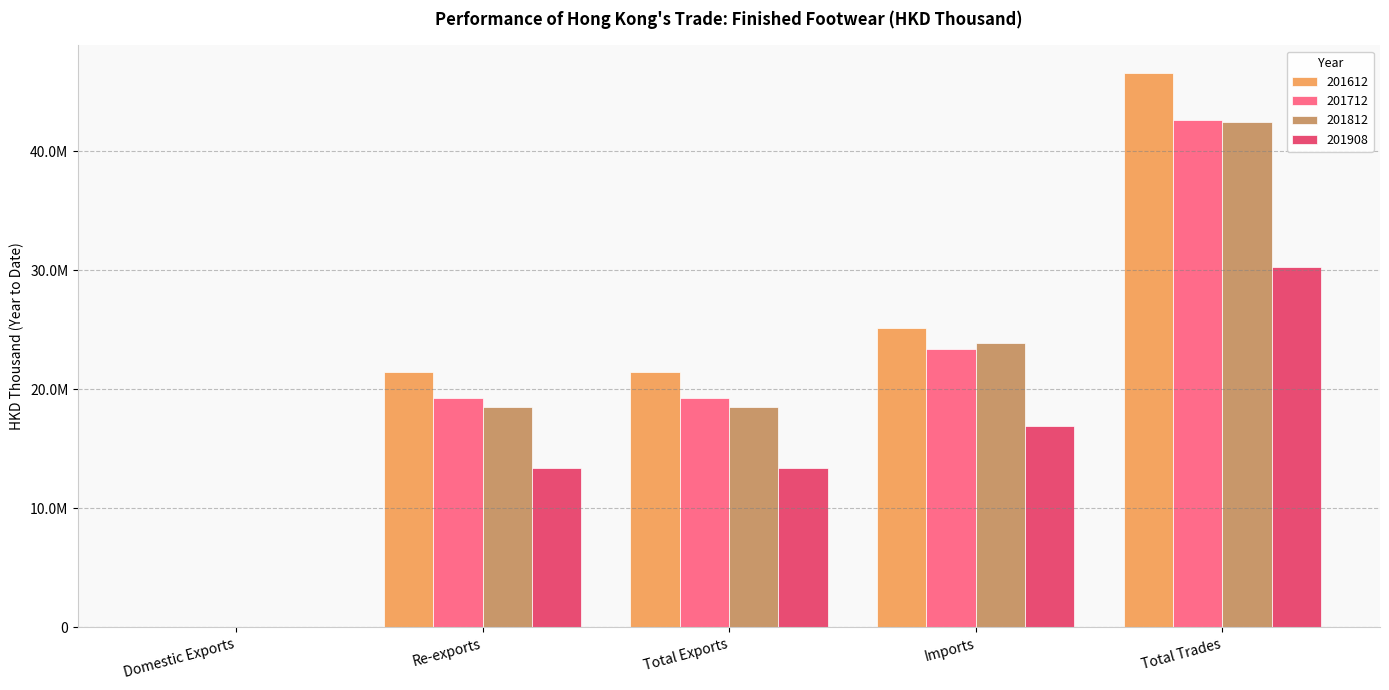

What is the minimum value for 201908?

1901.5